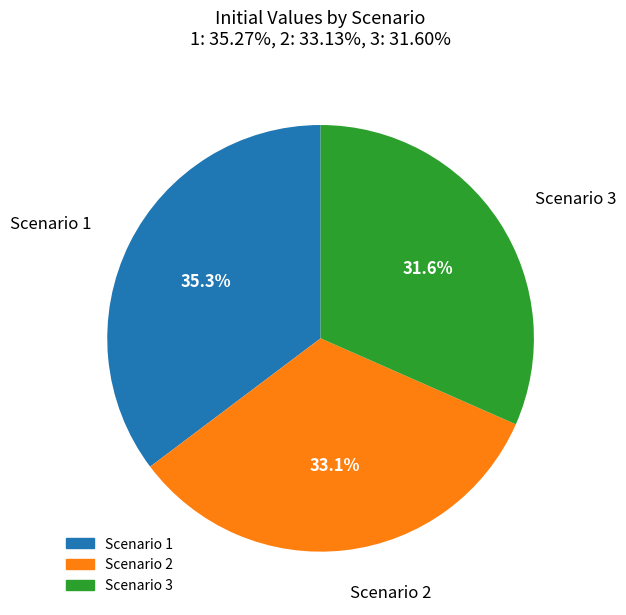

What is the smallest slice in the pie chart?

Scenario 3